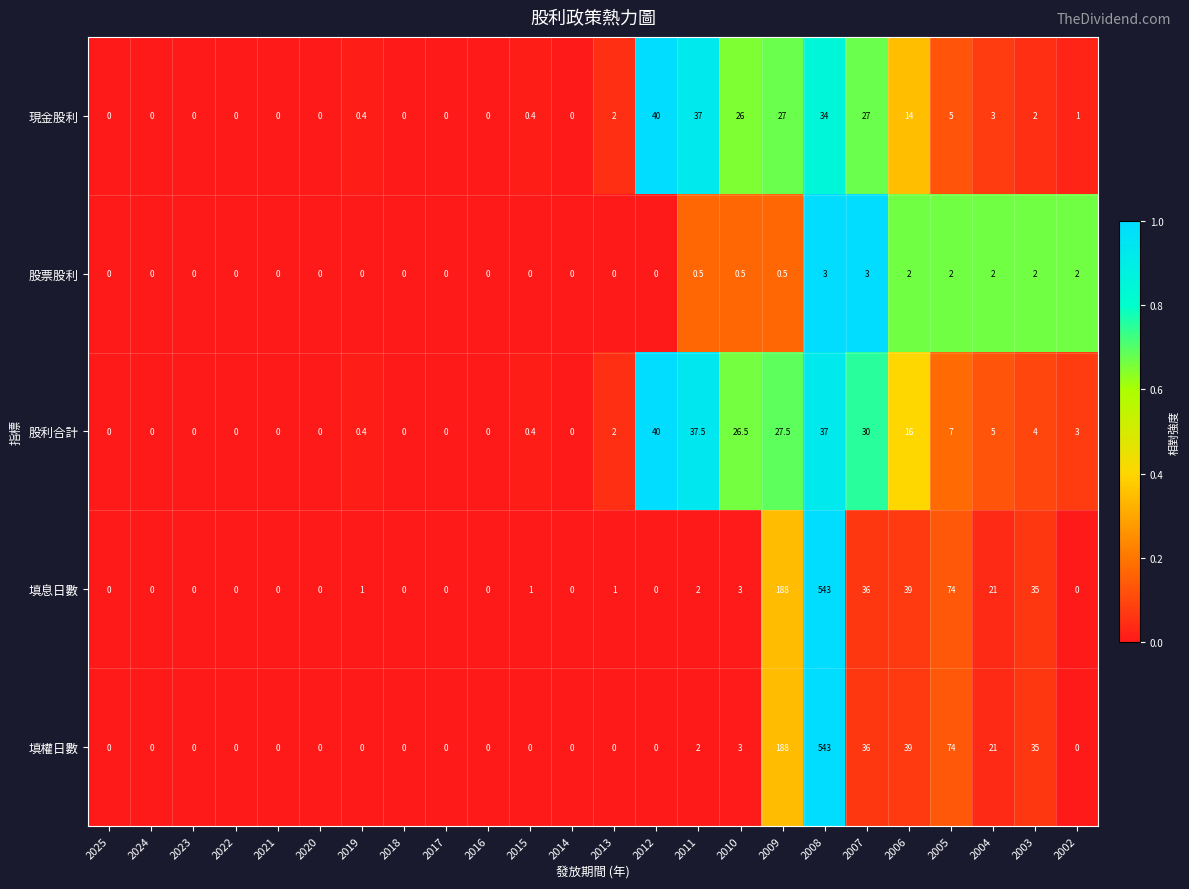

Is the value of 填權日數 at 2005 greater than the value of 股票股利 at 2012?

Yes